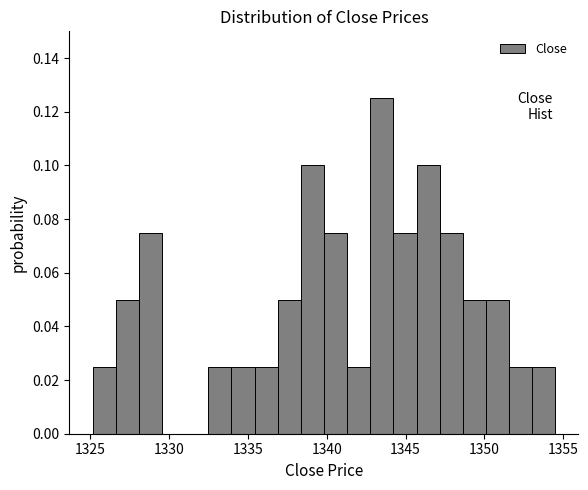

Around what value on the x-axis is the tallest bar? Give the approximate position of its centre, as read against the axis.

1343.5